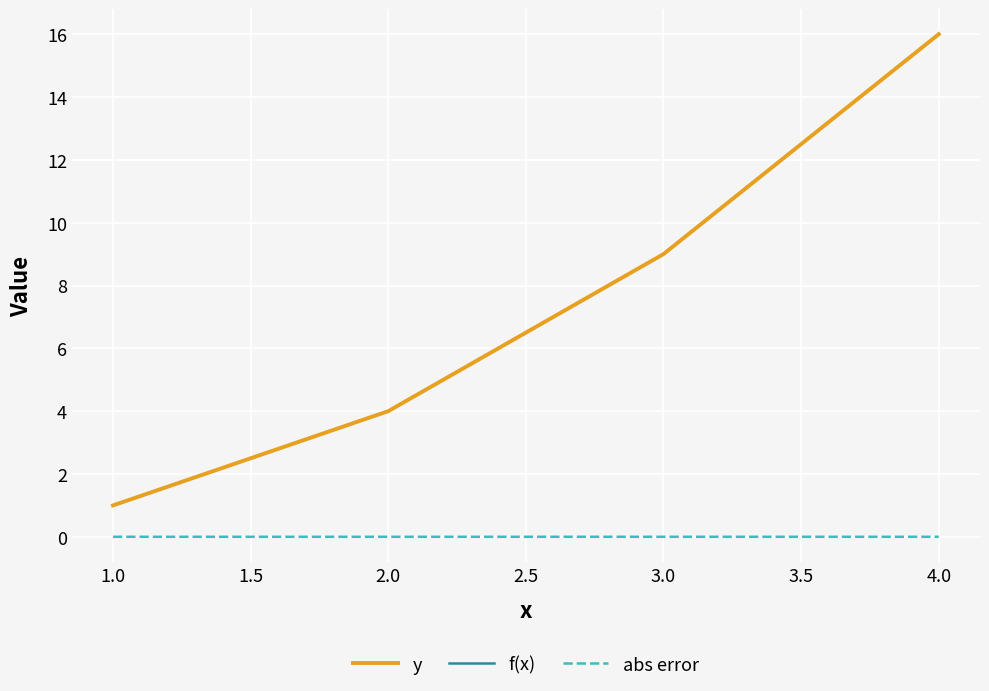

What is the sum of all f(x) values?

30.0